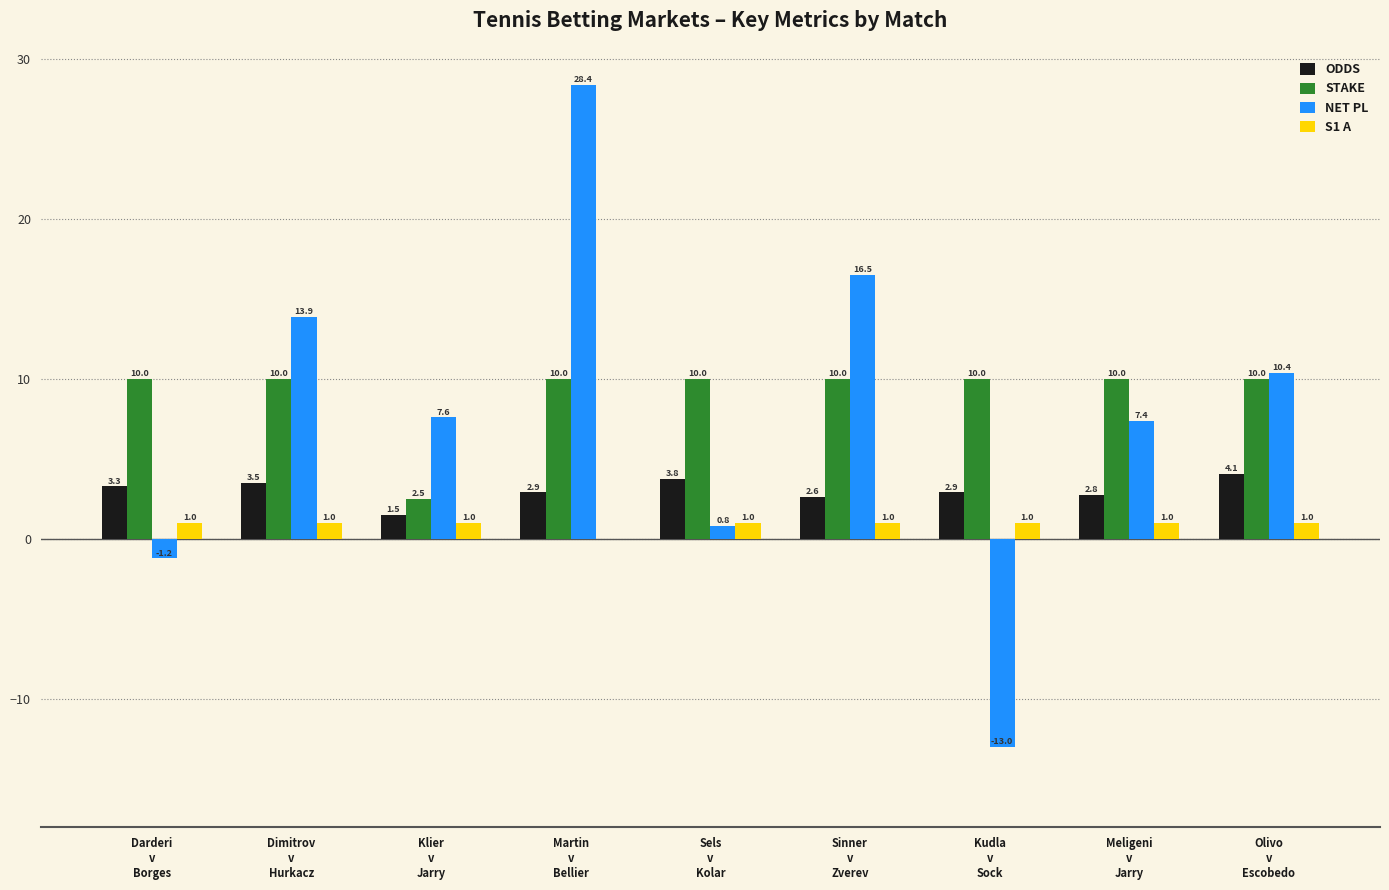

Which label corresponds to the largest value in the chart?

Martin
v
Bellier